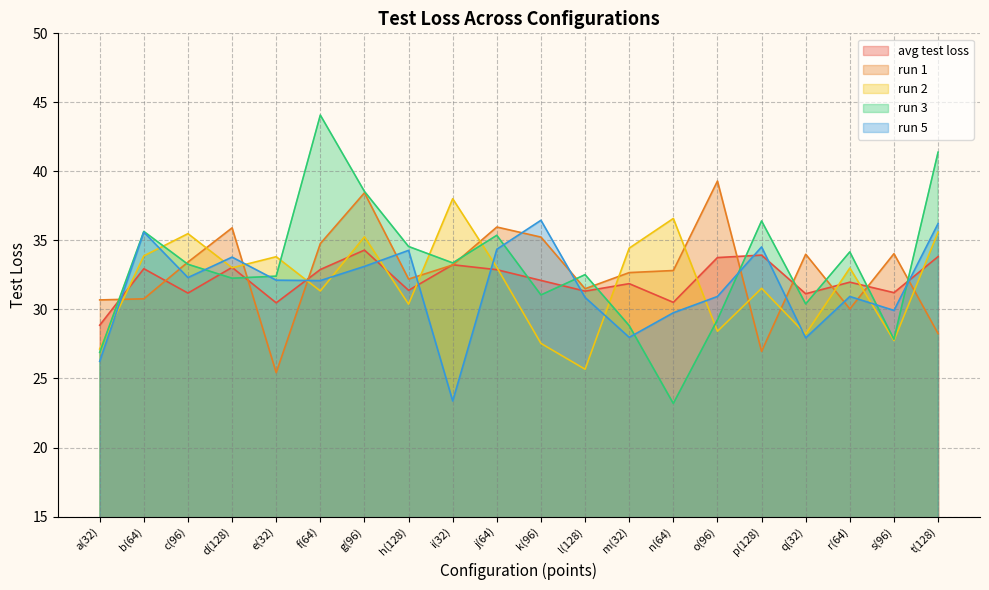

Reading left to right, list all the values displayed in this chart.

avg test loss: a(32)=28.9	b(64)=33.0	c(96)=31.2	d(128)=33.0	e(32)=30.5	f(64)=32.9	g(96)=34.3	h(128)=31.4	i(32)=33.2	j(64)=32.9	k(96)=32.1	l(128)=31.3	m(32)=31.9	n(64)=30.5	o(96)=33.8	p(128)=33.9	q(32)=31.1	r(64)=32.0	s(96)=31.2	t(128)=33.8
run 1: a(32)=30.7	b(64)=30.8	c(96)=33.4	d(128)=35.9	e(32)=25.4	f(64)=34.8	g(96)=38.5	h(128)=32.2	i(32)=33.2	j(64)=36.0	k(96)=35.2	l(128)=31.5	m(32)=32.7	n(64)=32.8	o(96)=39.3	p(128)=27.0	q(32)=34.0	r(64)=30.0	s(96)=34.0	t(128)=28.2
run 2: a(32)=27.1	b(64)=33.9	c(96)=35.5	d(128)=33.0	e(32)=33.8	f(64)=31.3	g(96)=35.3	h(128)=30.4	i(32)=38.0	j(64)=33.0	k(96)=27.5	l(128)=25.7	m(32)=34.4	n(64)=36.6	o(96)=28.4	p(128)=31.5	q(32)=28.2	r(64)=33.0	s(96)=27.8	t(128)=35.6
run 3: a(32)=26.9	b(64)=35.6	c(96)=33.3	d(128)=32.3	e(32)=32.4	f(64)=44.1	g(96)=38.5	h(128)=34.6	i(32)=33.4	j(64)=35.4	k(96)=31.1	l(128)=32.5	m(32)=28.8	n(64)=23.2	o(96)=29.2	p(128)=36.4	q(32)=30.4	r(64)=34.2	s(96)=27.8	t(128)=41.4
run 5: a(32)=26.2	b(64)=35.6	c(96)=32.3	d(128)=33.8	e(32)=32.1	f(64)=32.1	g(96)=33.1	h(128)=34.3	i(32)=23.4	j(64)=34.4	k(96)=36.5	l(128)=30.9	m(32)=28.0	n(64)=29.8	o(96)=30.9	p(128)=34.5	q(32)=27.9	r(64)=30.9	s(96)=29.9	t(128)=36.2